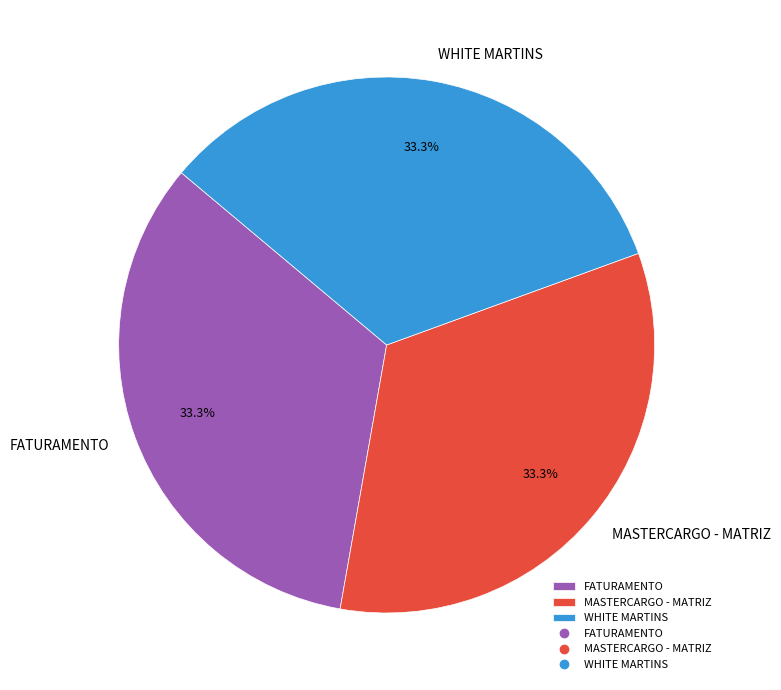

What is the ratio of the value at MASTERCARGO - MATRIZ to the value at WHITE MARTINS?

1.0